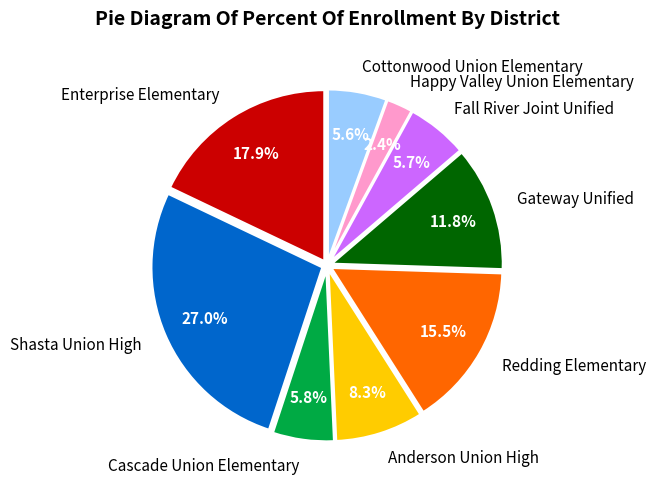

What is the ratio of the value at Redding Elementary to the value at Cottonwood Union Elementary?

2.8